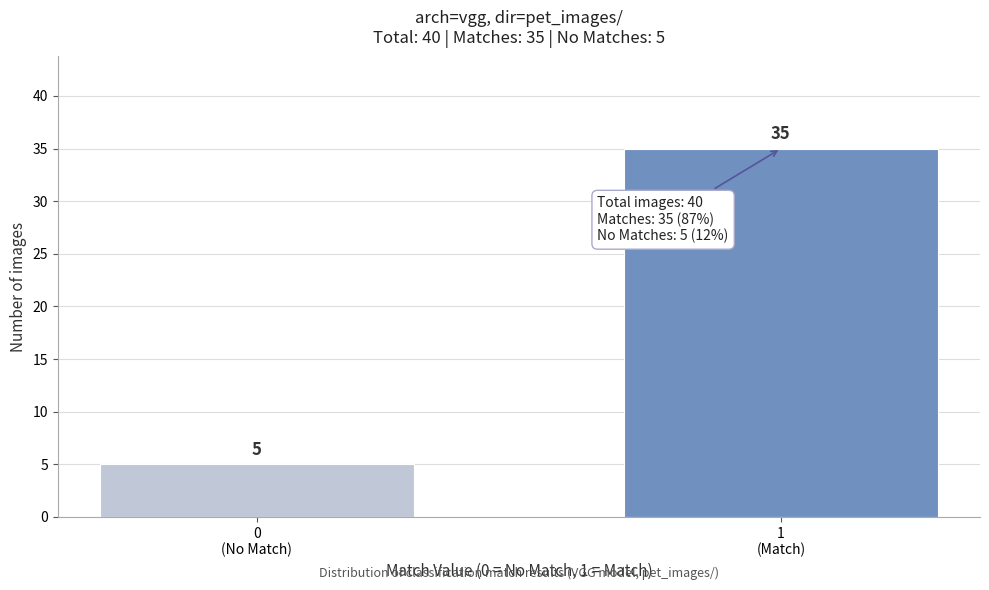

Reading left to right, transcribe all the data shown in this chart.

5	35